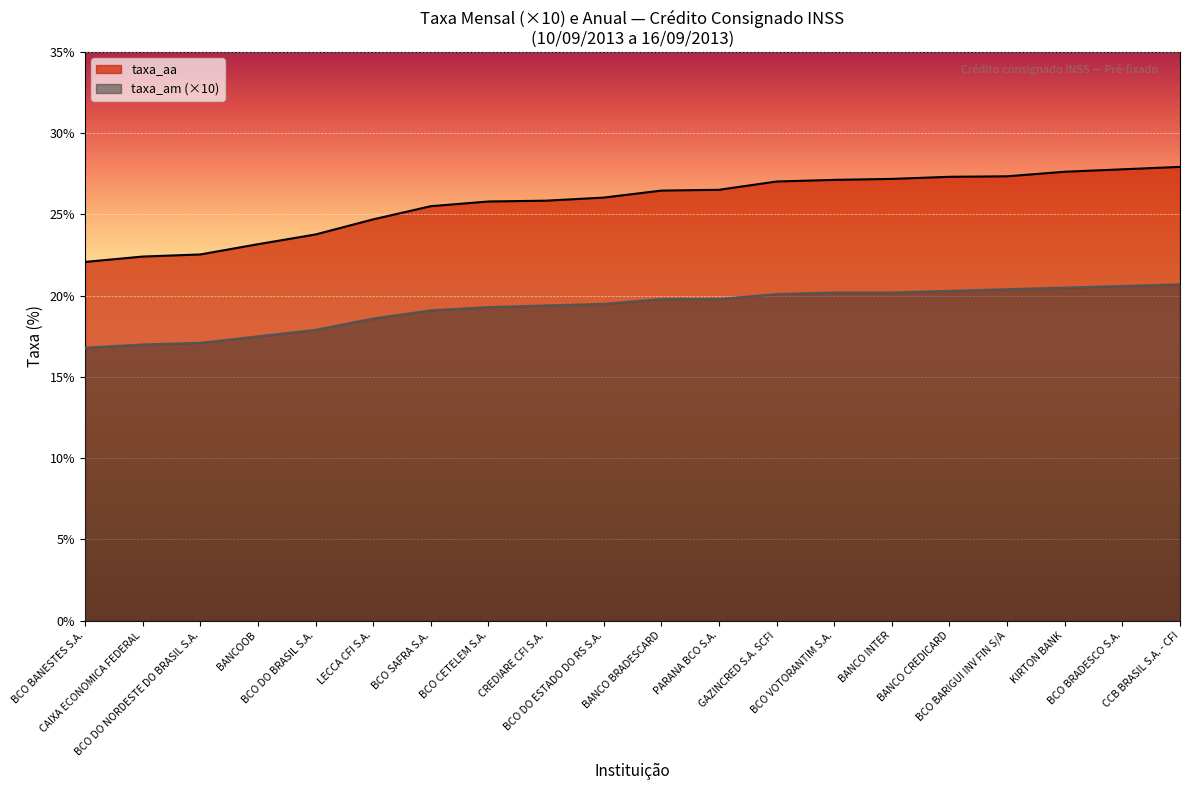

How many lines are shown in the chart?

2